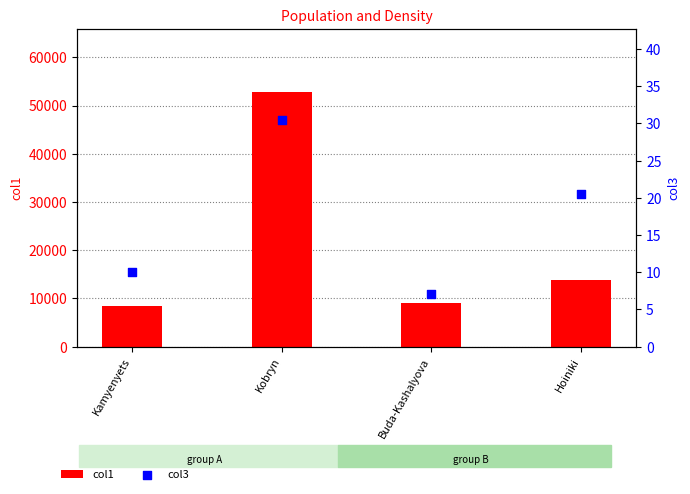

What is the total value across all series at Kamyenyets?

8435.0